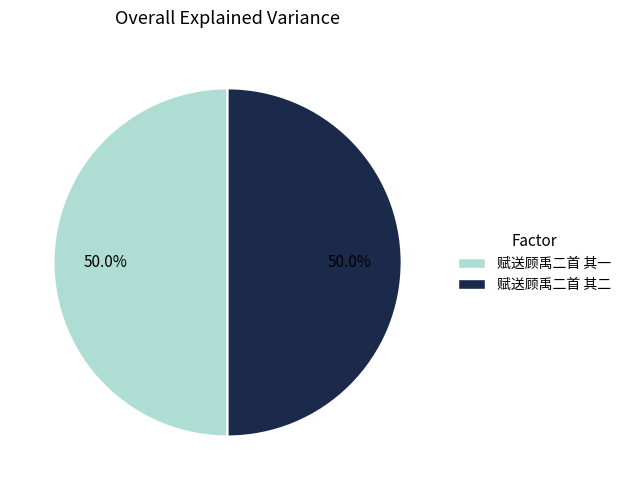

How many slices are in this pie chart?

2